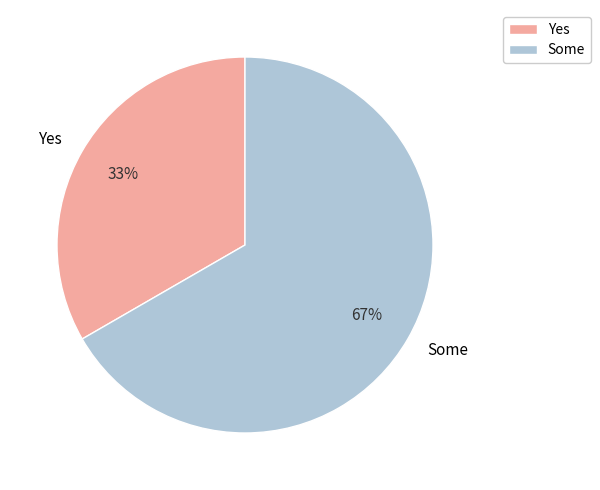

Do Yes and Some together represent more than half of the pie?

Yes